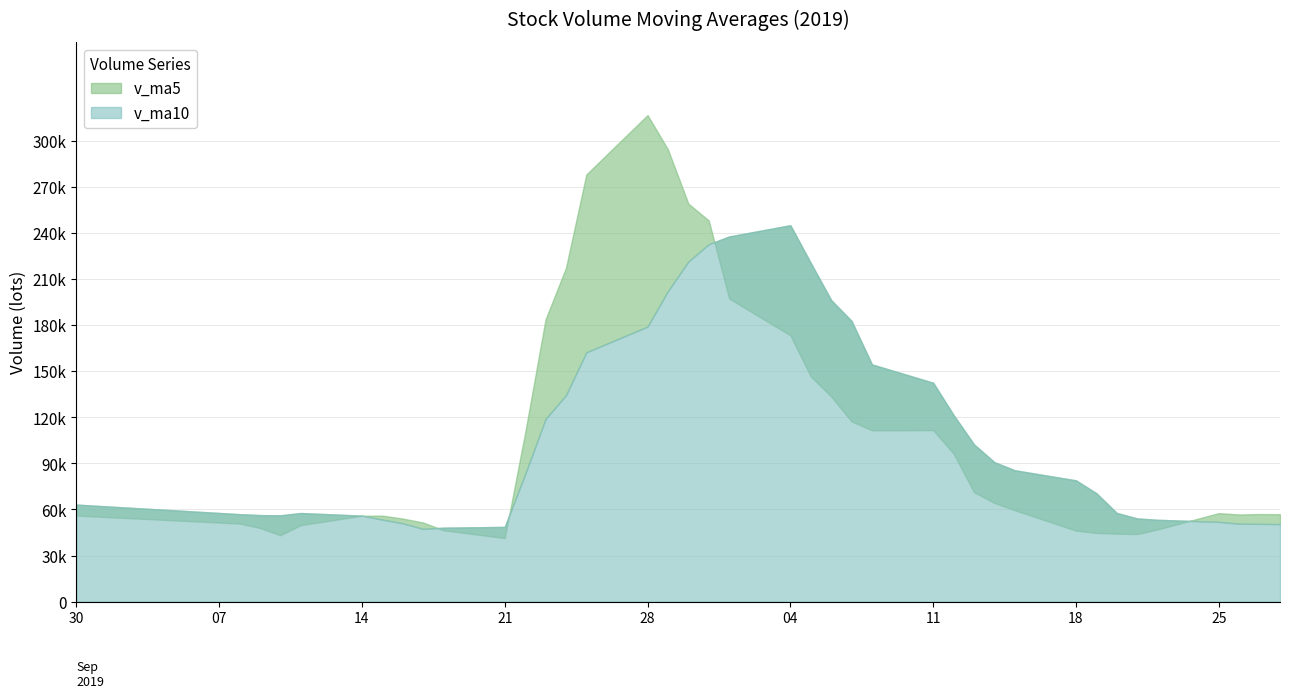

Reading left to right, what are all the values shown in this chart?

v_ma5: 56043.6	50816.7	47967.2	43195.7	49786.1	55911.3	55995.8	54069.1	51514.1	46463.5	41377.9	109888.6	183676.1	217209.1	278105.5	316760.4	294388.5	259136.3	248141.8	197344.0	173338.3	146601.8	133546.1	117324.4	111533.4	111645.5	96374.6	71230.9	64271.6	59516.4	46243.0	44724.1	44225.5	44011.0	47003.8	57613.1	56722.7	57017.4	56903.1
v_ma10: 63174.8	56941.6	56316.4	56181.9	57670.0	55977.4	53406.2	51018.2	47354.9	48124.8	48644.6	82942.2	118872.6	134361.6	162284.5	179069.2	202138.5	221406.2	232675.4	237724.8	245049.3	220495.1	196341.2	182733.1	154438.7	142491.9	121488.2	102388.5	90798.0	85524.9	78944.3	70549.4	57728.2	54141.3	53260.1	51928.1	50723.4	50621.4	50457.1